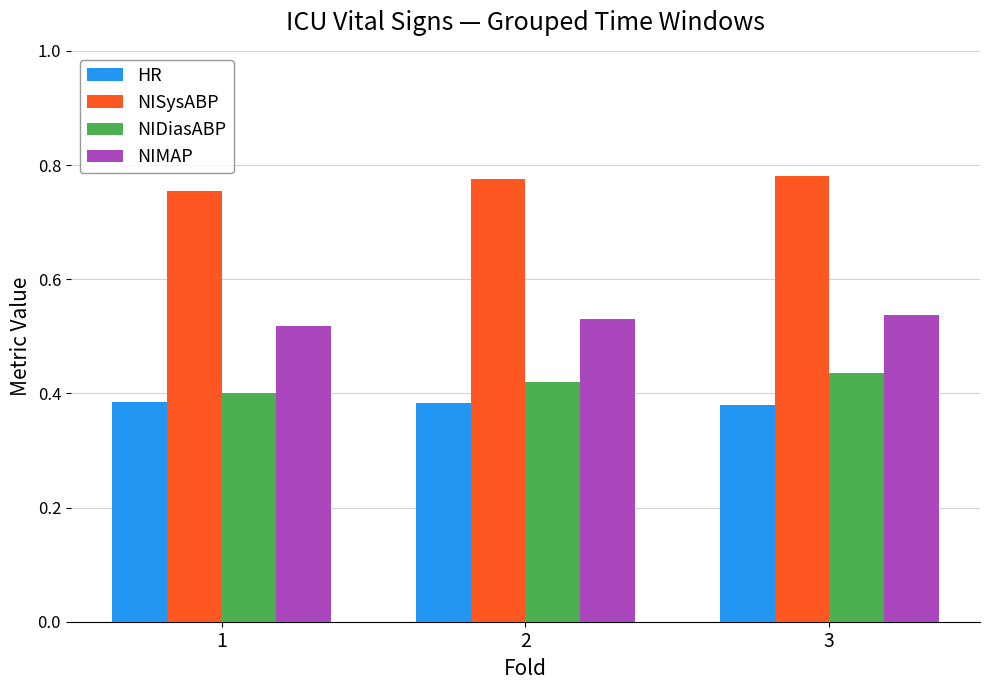

What is the sum of the NISysABP values at 3 and 1?

1.5